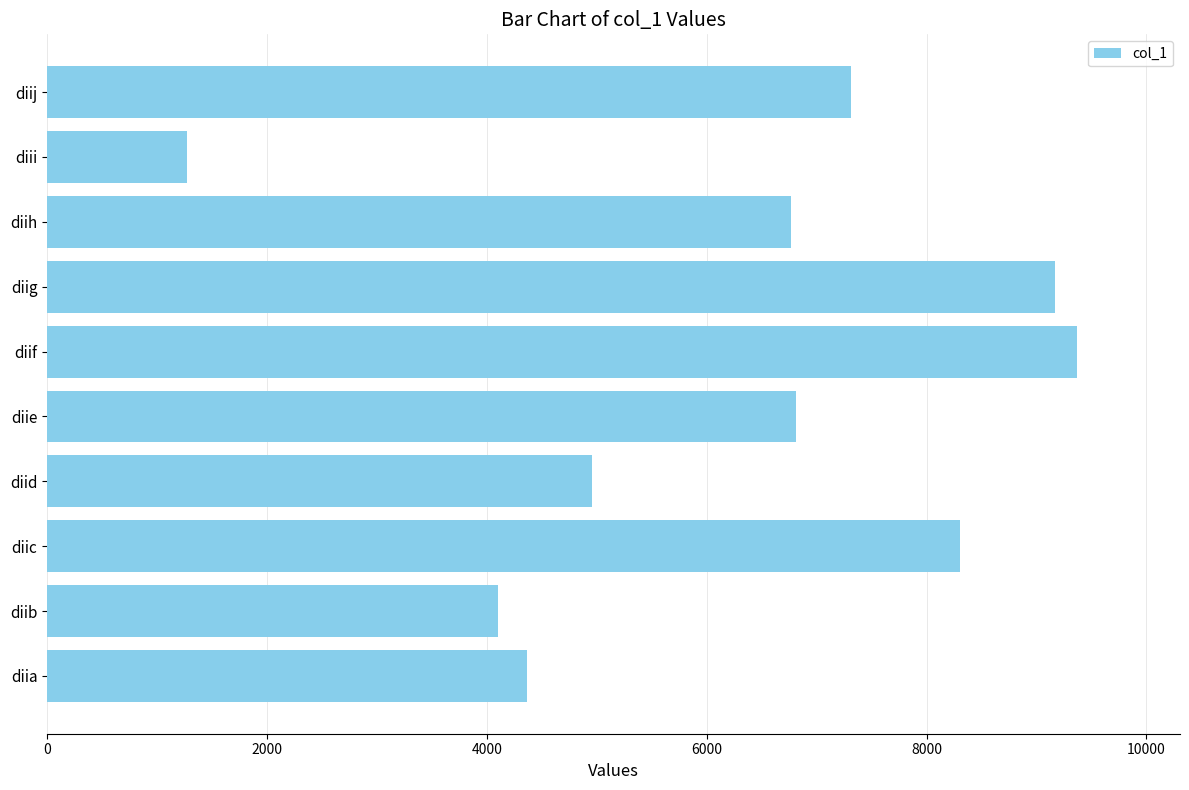

What is the difference between the maximum and minimum values?

8094